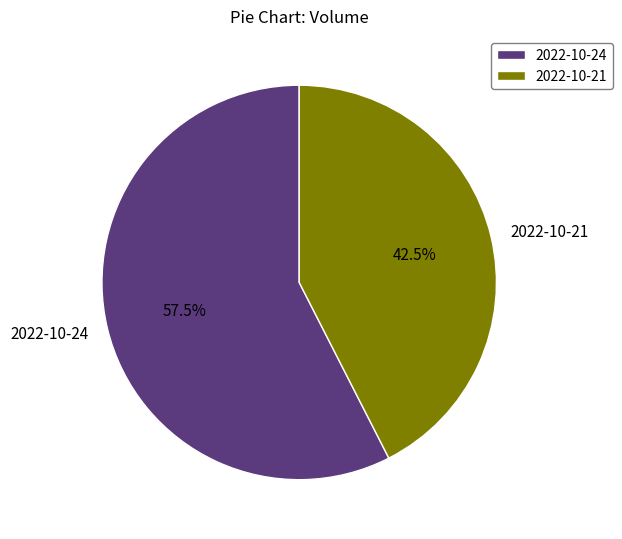

Does 2022-10-24 represent more than half of the total?

Yes